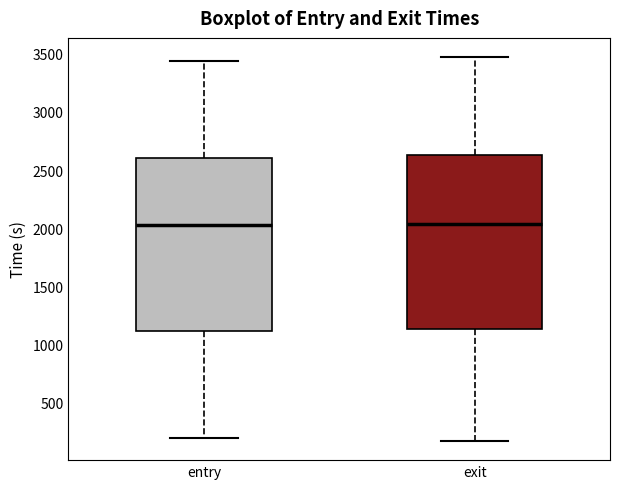

Reading left to right, read every box against the y-axis: the position of its median line, the range the box covers, and the ends of its whiskers. The values are not printed on the chart, so give them approximately, as read against the axis.

entry: median 2050, box 1100 to 2600, whiskers 200 to 3450
exit: median 2050, box 1150 to 2650, whiskers 150 to 3450